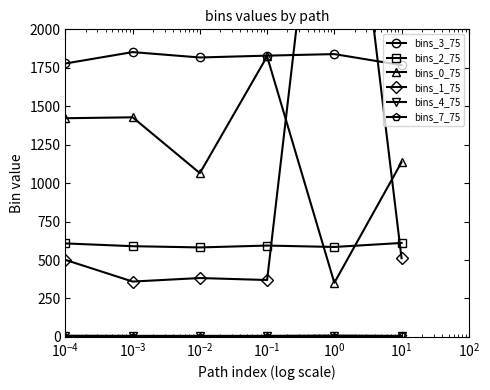

True or false: bins_2_75 and bins_3_75 cross at least once.

False